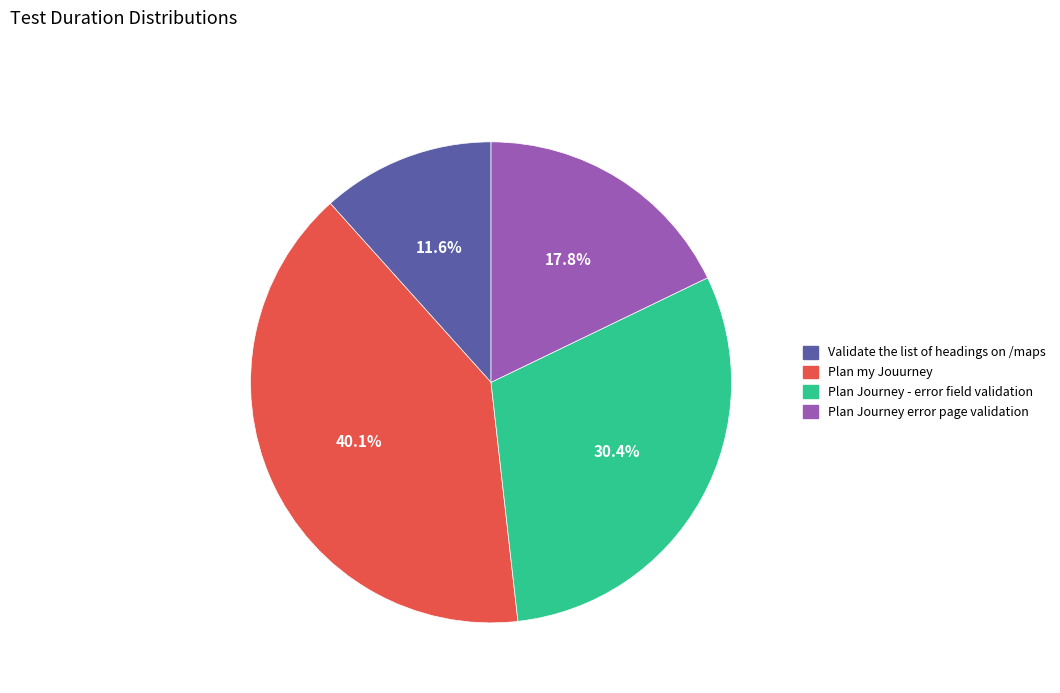

Is it true that Plan Journey error page validation is 5% of the pie?

False